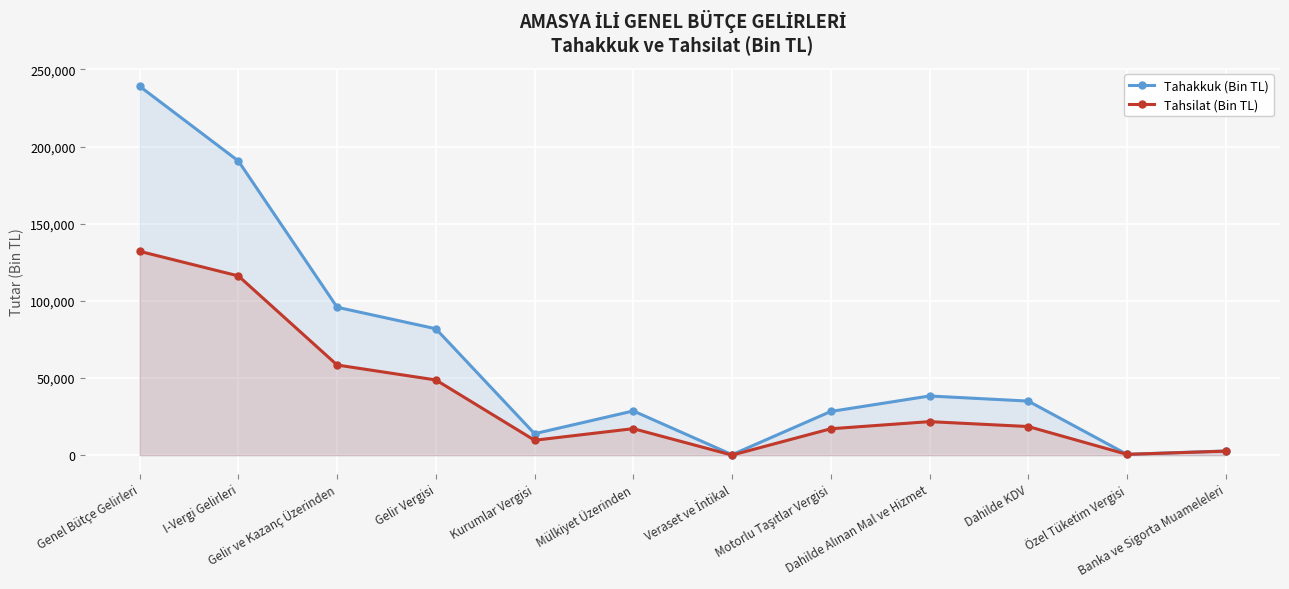

At which label is Tahsilat (Bin TL) closest to 66103?

Gelir ve Kazanç Üzerinden